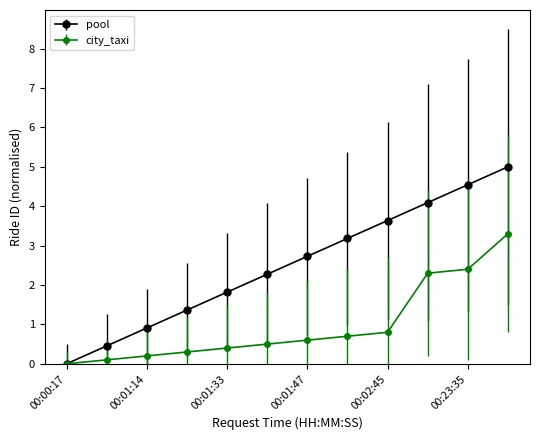

Rank the series by their average value, from lowest to highest.

city_taxi, pool